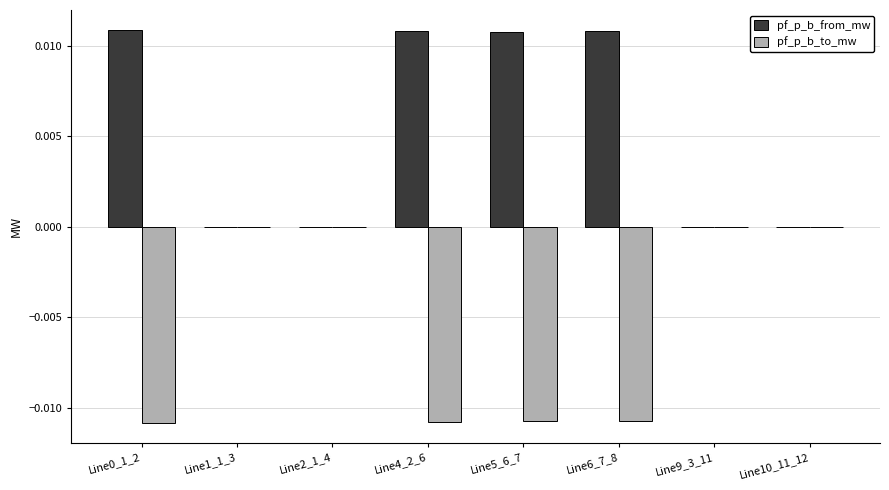

Which series has the largest total across all categories?

pf_p_b_from_mw